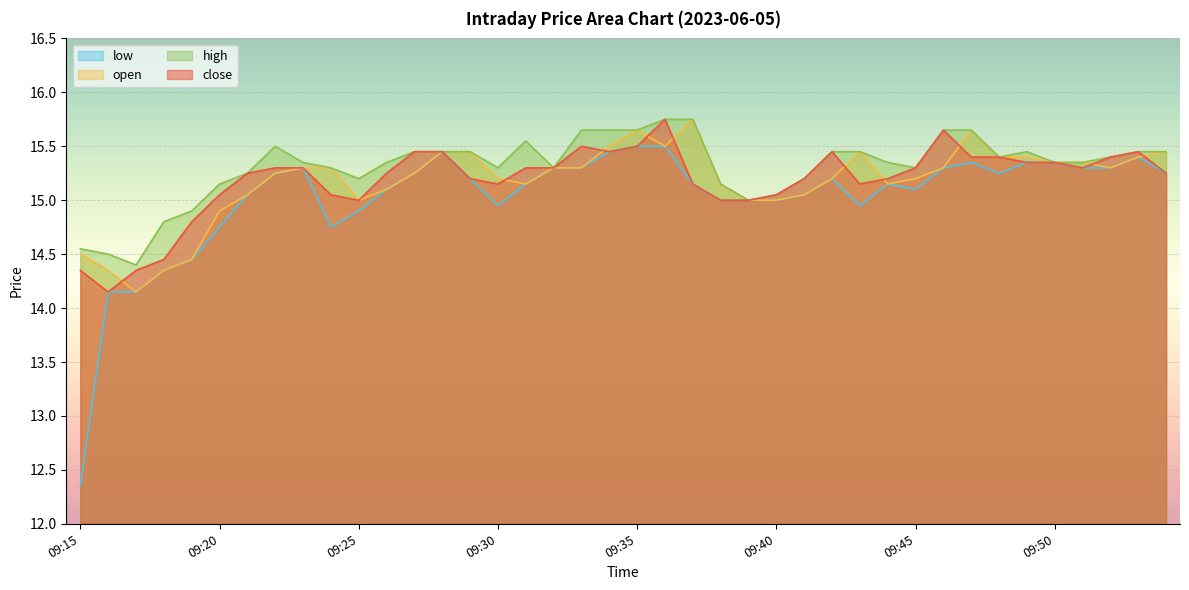

True or false: low and high intersect in this chart.

False